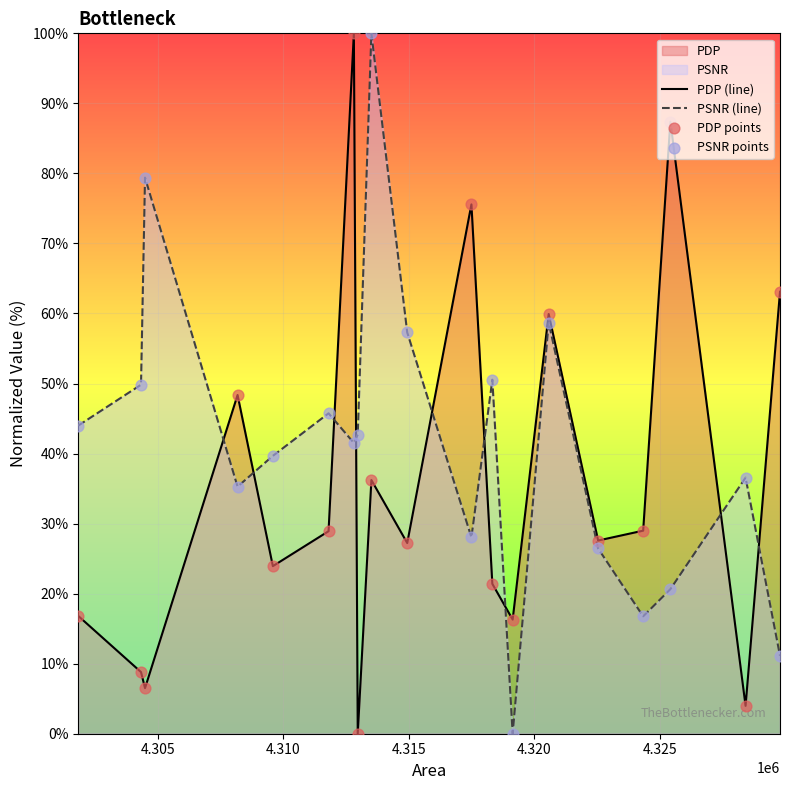

Which series has the largest total across all categories?

PSNR (line)